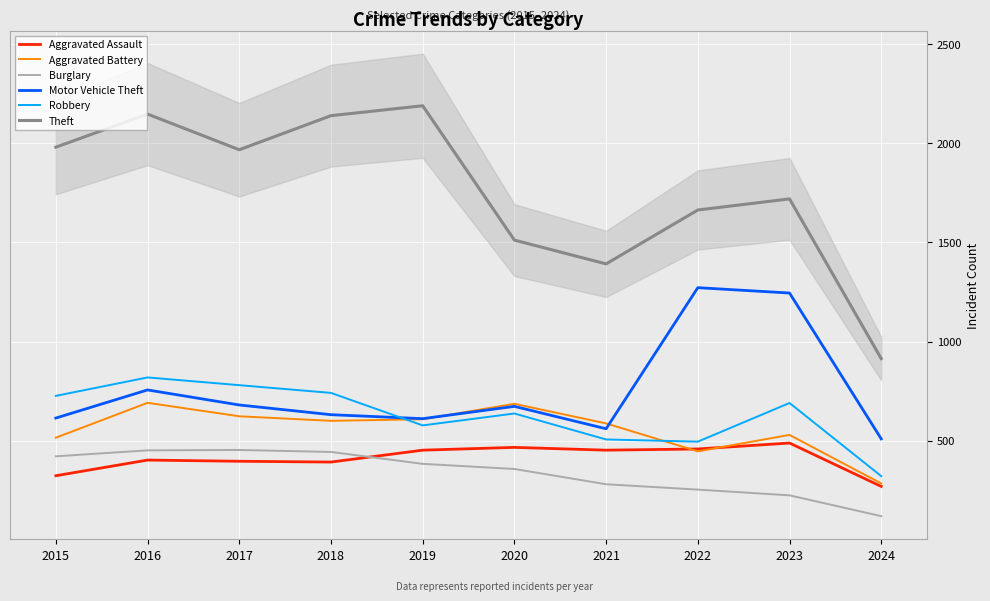

Which series has the widest spread of values?

Theft